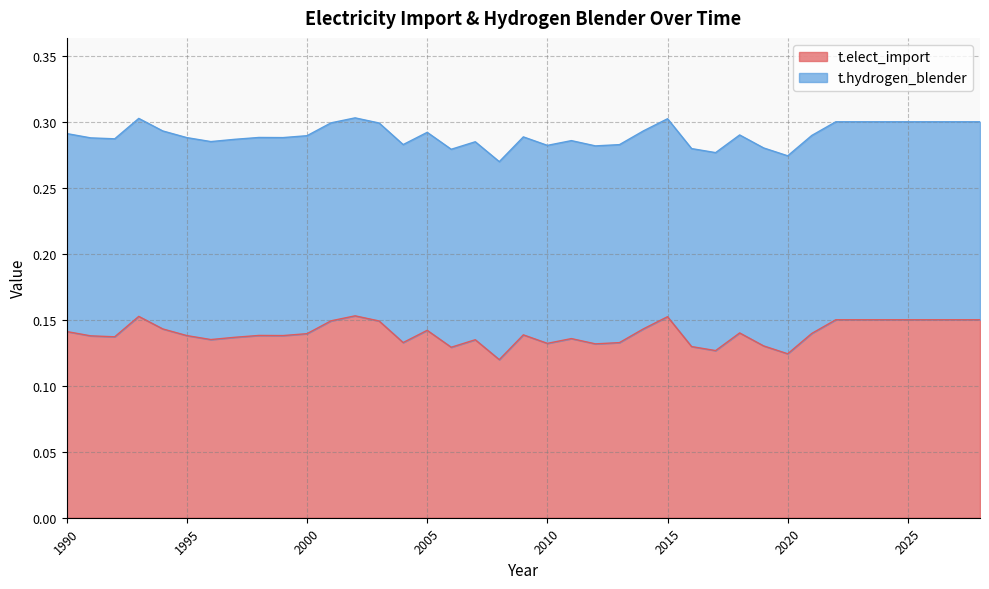

Rank the categories by value from highest to lowest.

2002, 1993, 2015, 2022, 2023, 2024, 2025, 2026, 2027, 2028, 2001, 2003, 2014, 1994, 2005, 1990, 2018, 2021, 2000, 2009, 1998, 1999, 1995, 1991, 1992, 1997, 2011, 1996, 2007, 2004, 2013, 2010, 2012, 2019, 2016, 2006, 2017, 2020, 2008